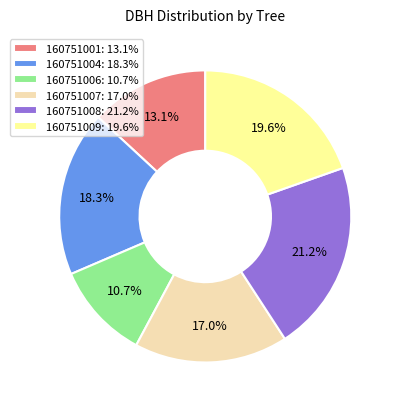

True or false: 160751007 accounts for 17% of the total.

True